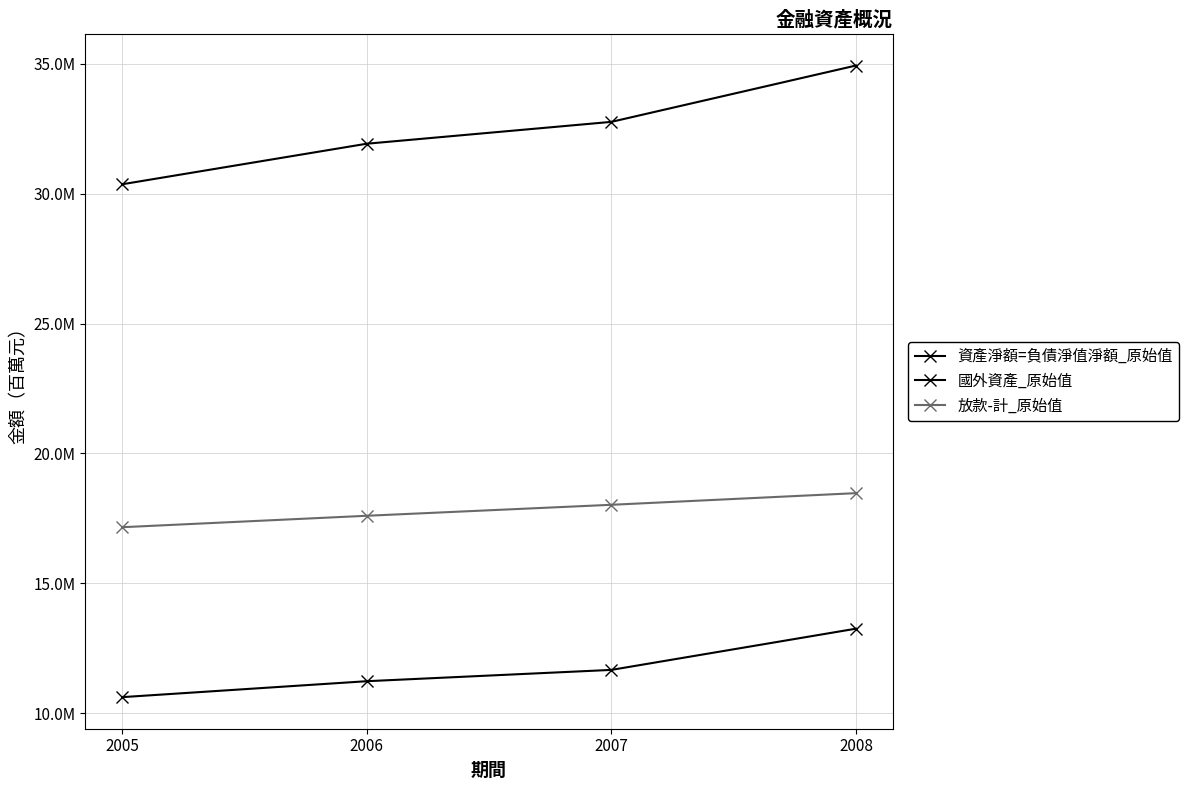

What is the sum of the 放款-計_原始值 values at 2006 and 2007?

35620673